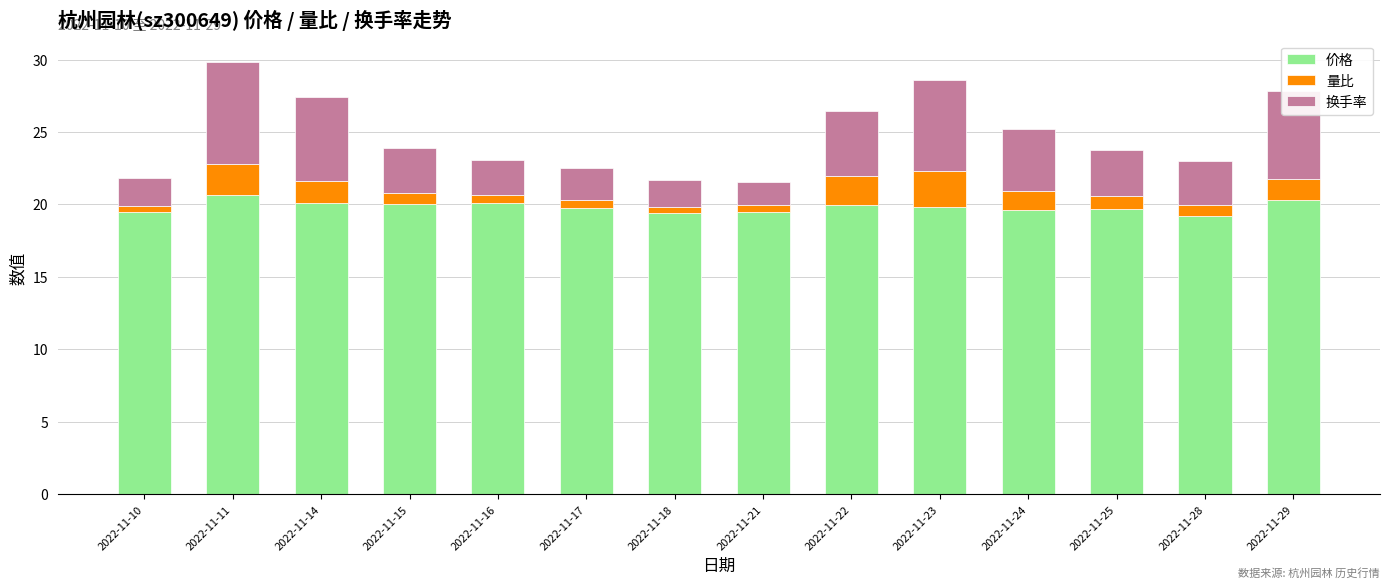

What is the total value across all series at 2022-11-28?

23.0